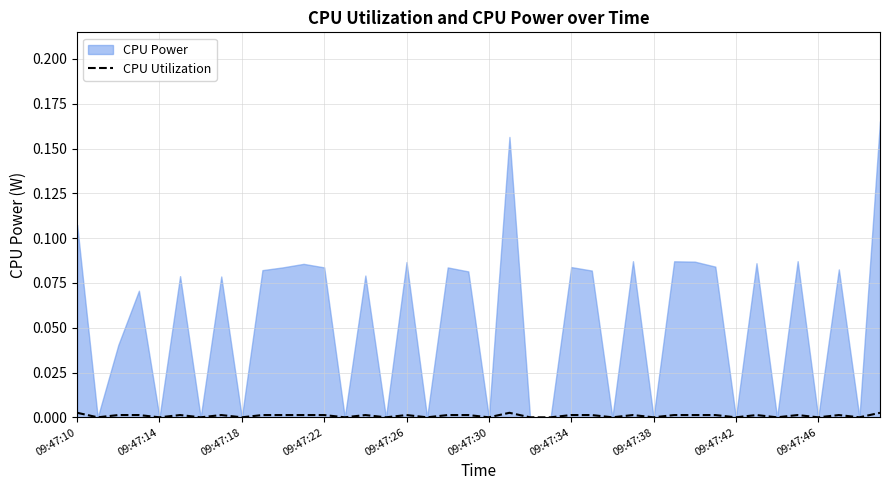

The value of CPU Utilization at 09:47:26 is 0.0. True or false?

True